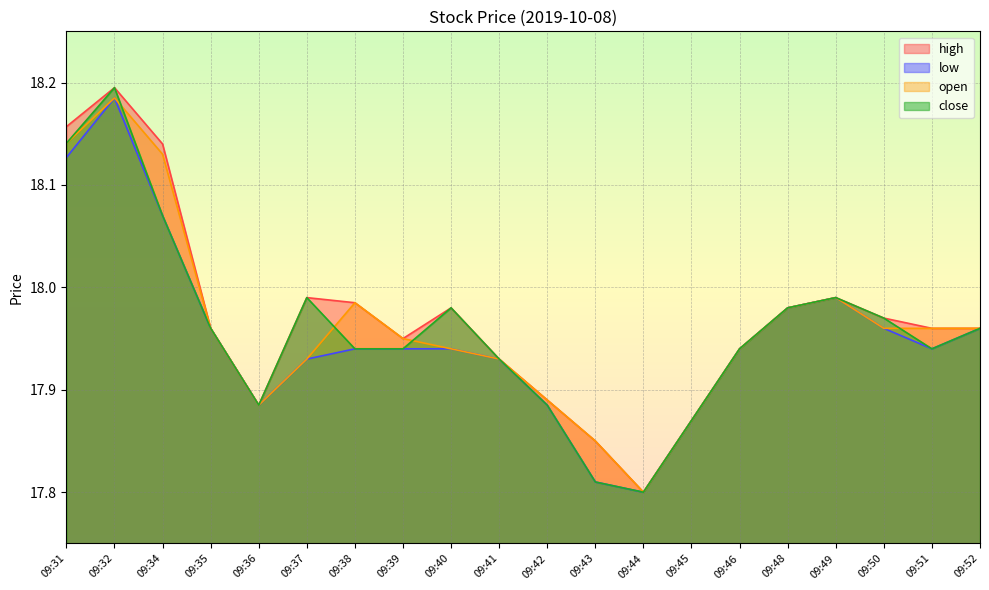

List the labels in order of open value, smallest first.

09:44, 09:43, 09:45, 09:36, 09:42, 09:37, 09:41, 09:40, 09:46, 09:39, 09:35, 09:50, 09:51, 09:52, 09:48, 09:38, 09:49, 09:34, 09:31, 09:32